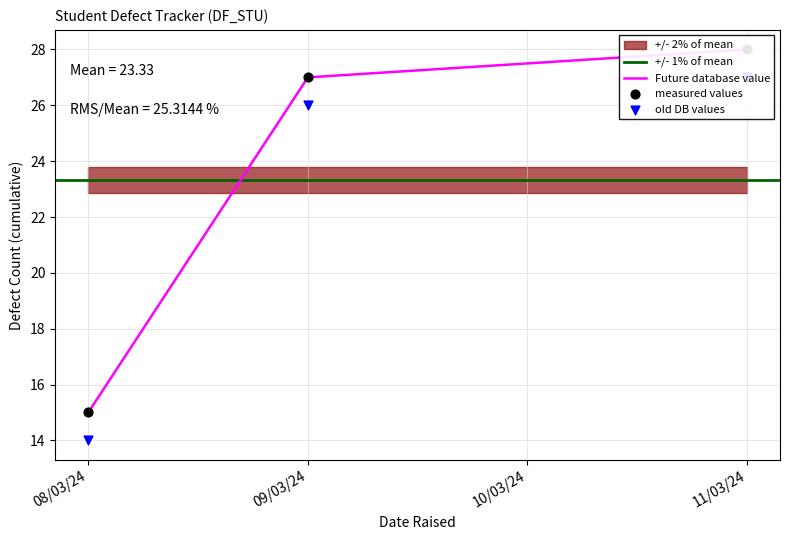

Between 7 and 17, which is larger?

17